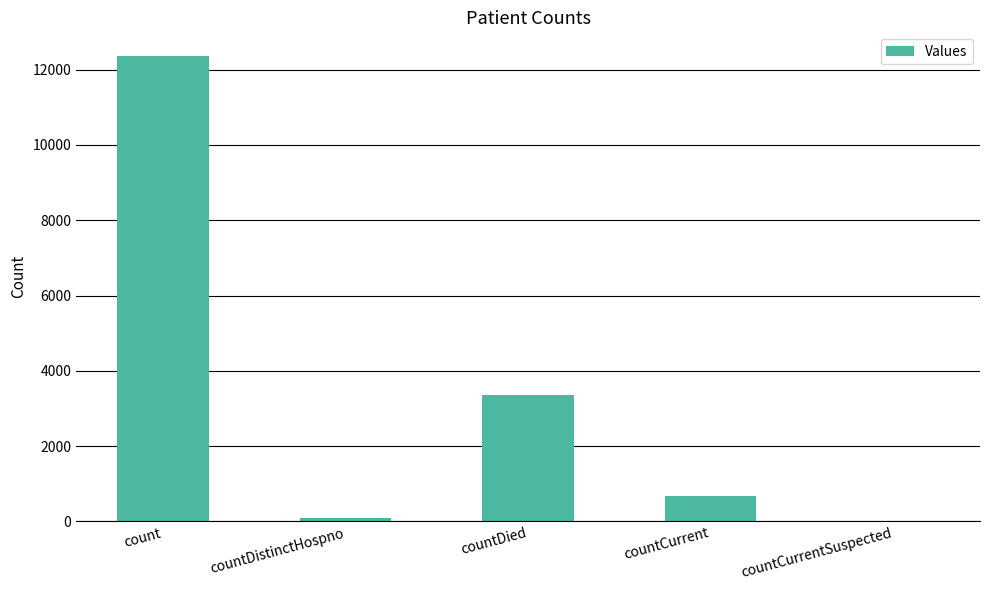

What is the maximum value shown in the chart?

12373